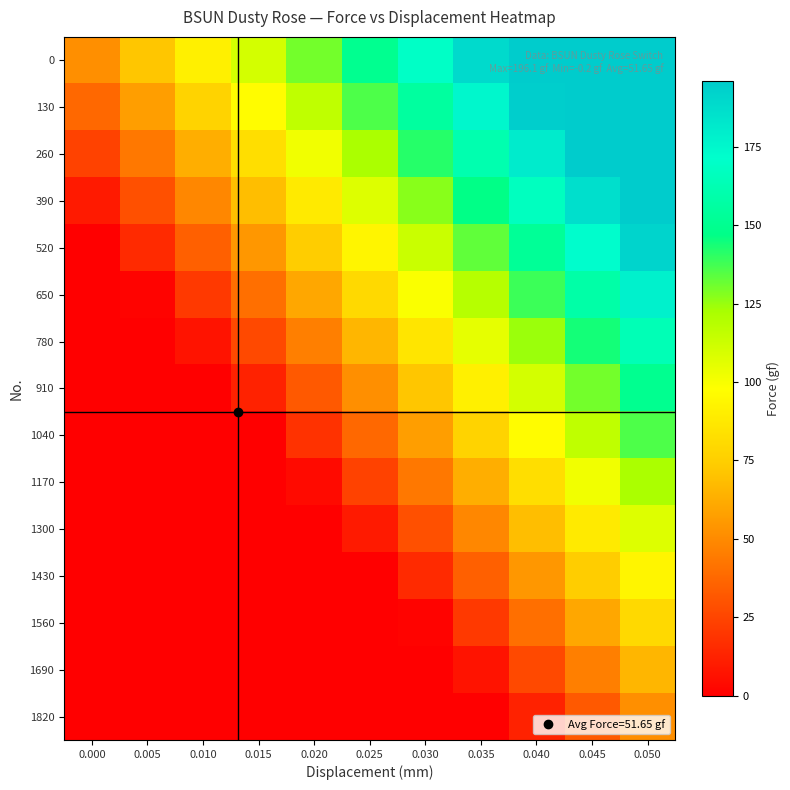

Reading left to right, what are all the values shown in this chart?

0: 0.000=51.6	0.005=71.3	0.010=90.9	0.015=110.5	0.020=130.2	0.025=149.8	0.030=169.4	0.035=189.1	0.040=196.1	0.045=196.1	0.050=196.1
130: 0.000=37.6	0.005=57.3	0.010=76.9	0.015=96.5	0.020=116.1	0.025=135.8	0.030=155.4	0.035=175.0	0.040=194.7	0.045=196.1	0.050=196.1
260: 0.000=23.6	0.005=43.2	0.010=62.9	0.015=82.5	0.020=102.1	0.025=121.8	0.030=141.4	0.035=161.0	0.040=180.6	0.045=196.1	0.050=196.1
390: 0.000=9.6	0.005=29.2	0.010=48.8	0.015=68.5	0.020=88.1	0.025=107.7	0.030=127.4	0.035=147.0	0.040=166.6	0.045=186.3	0.050=196.1
520: 0.000=-0.2	0.005=15.2	0.010=34.8	0.015=54.5	0.020=74.1	0.025=93.7	0.030=113.3	0.035=133.0	0.040=152.6	0.045=172.2	0.050=191.9
650: 0.000=-0.2	0.005=1.2	0.010=20.8	0.015=40.4	0.020=60.1	0.025=79.7	0.030=99.3	0.035=119.0	0.040=138.6	0.045=158.2	0.050=177.8
780: 0.000=-0.2	0.005=-0.2	0.010=6.8	0.015=26.4	0.020=46.0	0.025=65.7	0.030=85.3	0.035=104.9	0.040=124.6	0.045=144.2	0.050=163.8
910: 0.000=-0.2	0.005=-0.2	0.010=-0.2	0.015=12.4	0.020=32.0	0.025=51.6	0.030=71.3	0.035=90.9	0.040=110.5	0.045=130.2	0.050=149.8
1040: 0.000=-0.2	0.005=-0.2	0.010=-0.2	0.015=-0.2	0.020=18.0	0.025=37.6	0.030=57.3	0.035=76.9	0.040=96.5	0.045=116.1	0.050=135.8
1170: 0.000=-0.2	0.005=-0.2	0.010=-0.2	0.015=-0.2	0.020=4.0	0.025=23.6	0.030=43.2	0.035=62.9	0.040=82.5	0.045=102.1	0.050=121.8
1300: 0.000=-0.2	0.005=-0.2	0.010=-0.2	0.015=-0.2	0.020=-0.2	0.025=9.6	0.030=29.2	0.035=48.8	0.040=68.5	0.045=88.1	0.050=107.7
1430: 0.000=-0.2	0.005=-0.2	0.010=-0.2	0.015=-0.2	0.020=-0.2	0.025=-0.2	0.030=15.2	0.035=34.8	0.040=54.5	0.045=74.1	0.050=93.7
1560: 0.000=-0.2	0.005=-0.2	0.010=-0.2	0.015=-0.2	0.020=-0.2	0.025=-0.2	0.030=1.2	0.035=20.8	0.040=40.4	0.045=60.1	0.050=79.7
1690: 0.000=-0.2	0.005=-0.2	0.010=-0.2	0.015=-0.2	0.020=-0.2	0.025=-0.2	0.030=-0.2	0.035=6.8	0.040=26.4	0.045=46.0	0.050=65.7
1820: 0.000=-0.2	0.005=-0.2	0.010=-0.2	0.015=-0.2	0.020=-0.2	0.025=-0.2	0.030=-0.2	0.035=-0.2	0.040=12.4	0.045=32.0	0.050=51.6